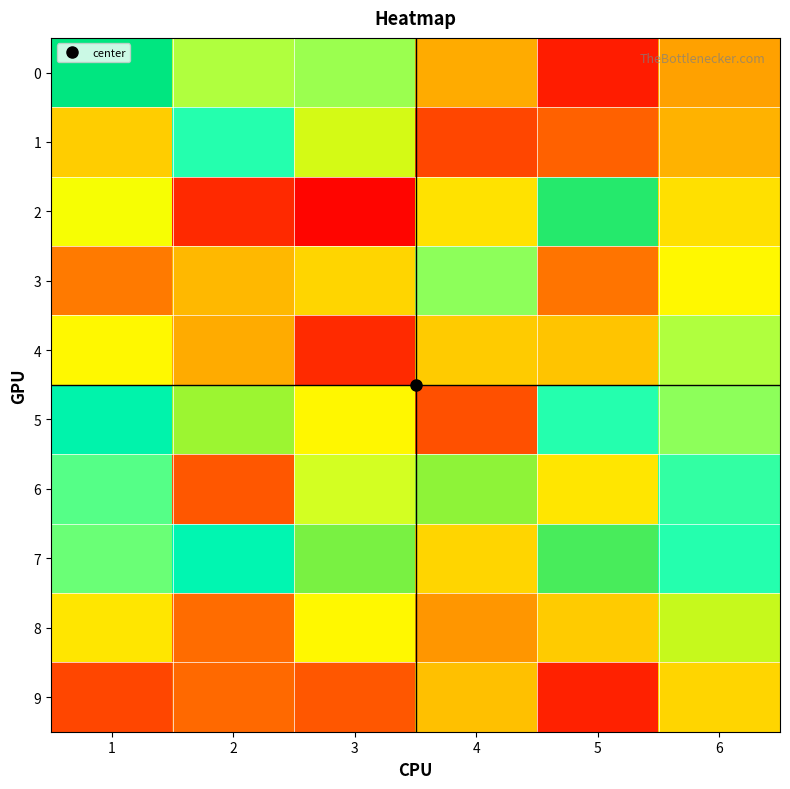

What is the total value across all series at 1?

404